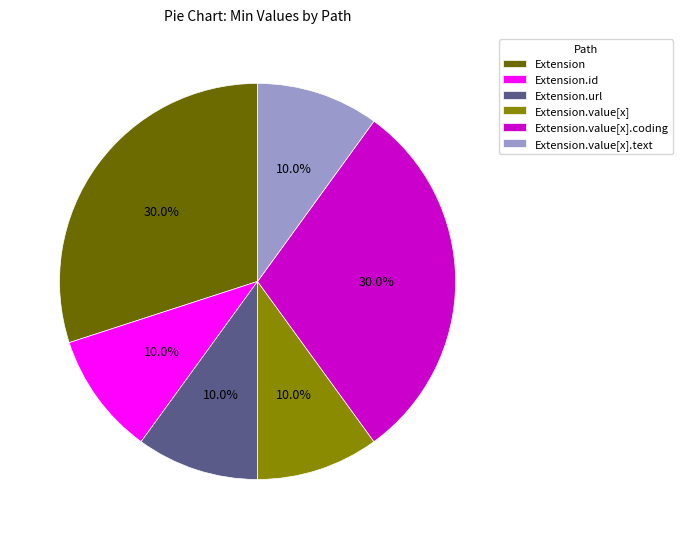

What is the total percentage of Extension.url and Extension.value[x].text?

20.0%